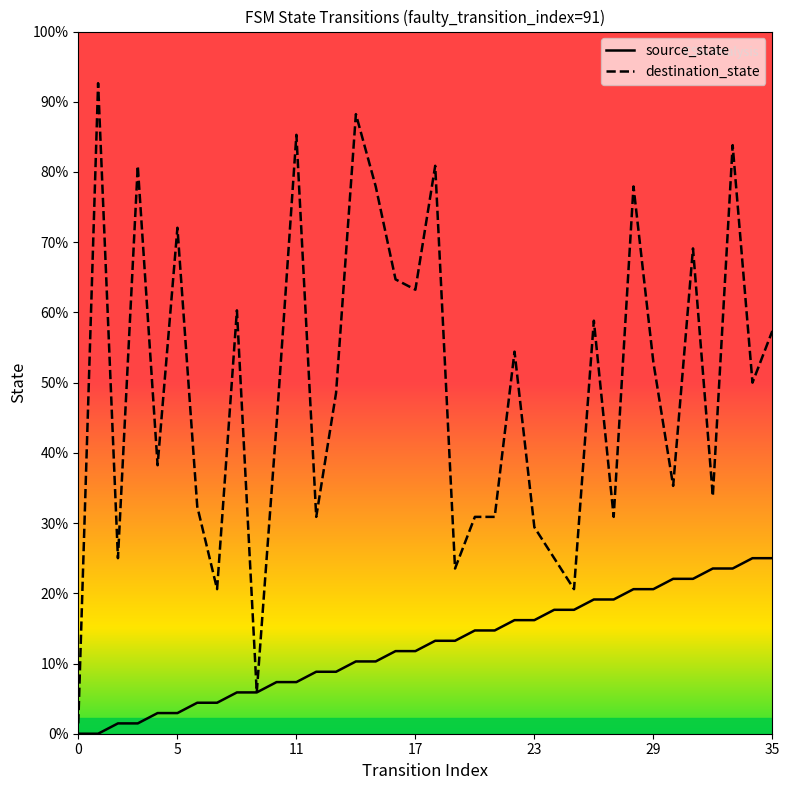

How many data points in destination_state are above 34?

17